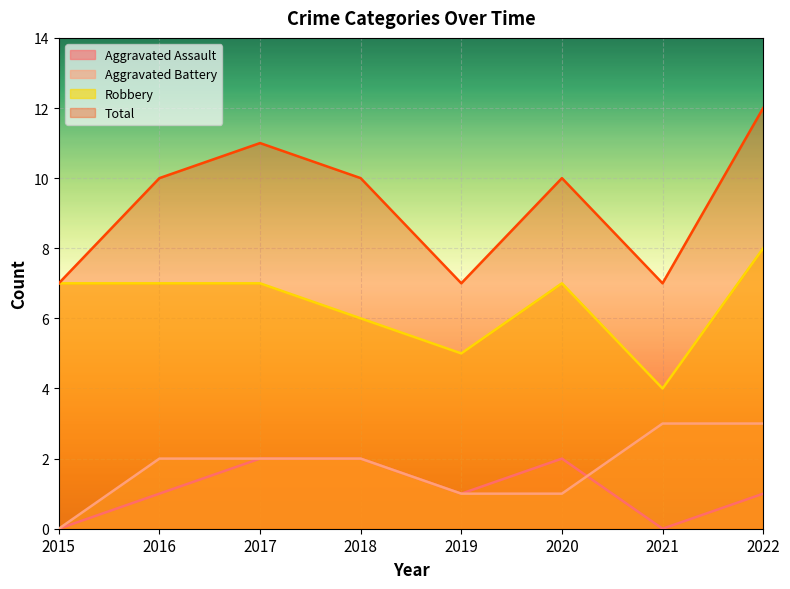

Rank the series at 2022 from lowest to highest value.

Aggravated Assault, Aggravated Battery, Robbery, Total